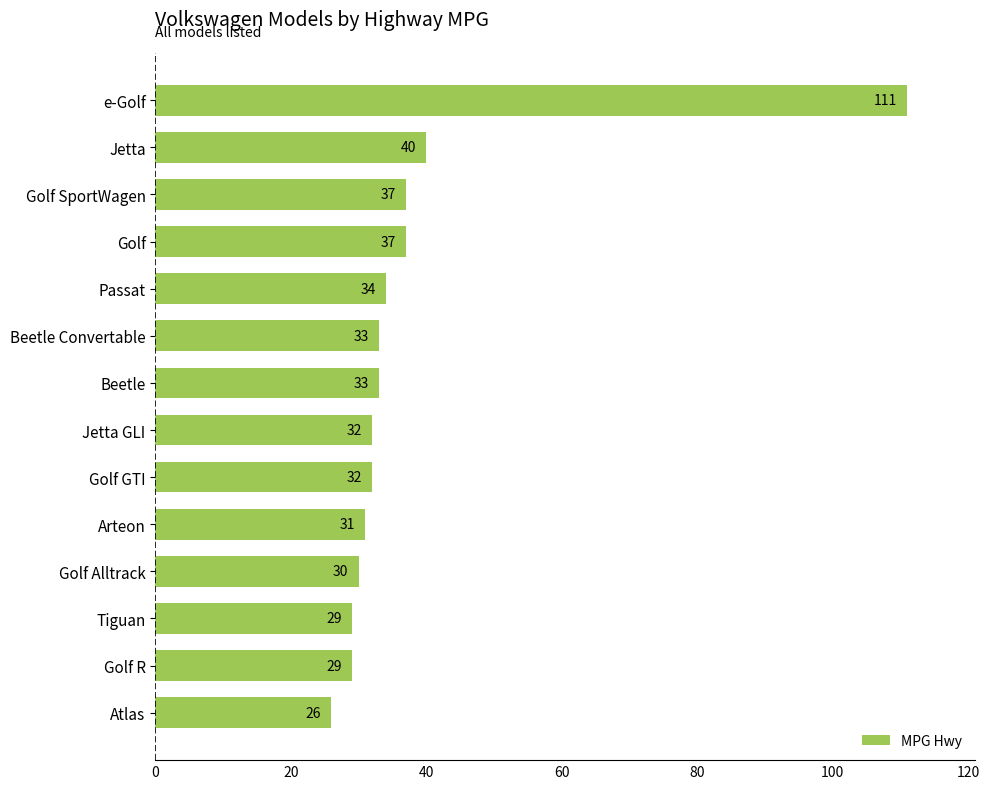

Between Golf GTI and Beetle, which is larger?

Beetle